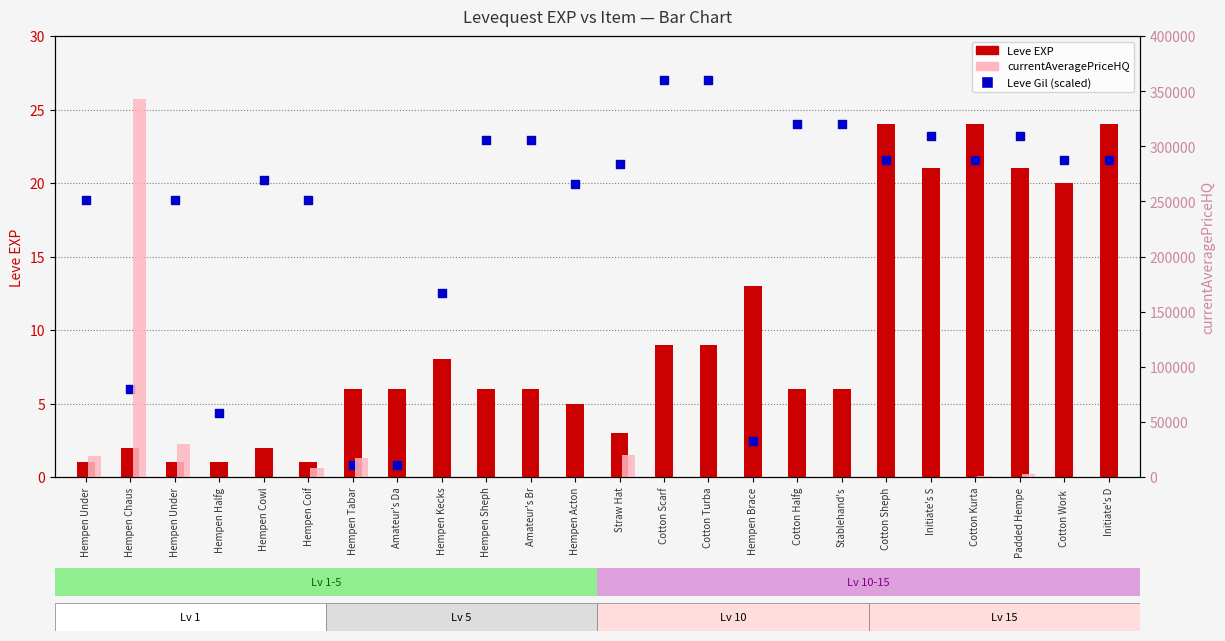

Is the value of Leve EXP at Straw Hat greater than the value of Leve Gil (scaled) at Cotton Work ?

No